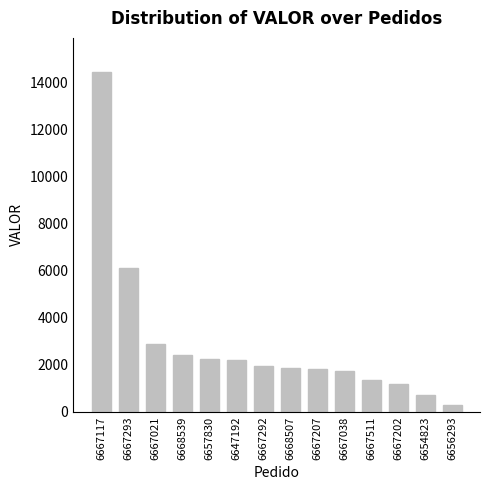

What is the difference between the maximum and minimum values?

14156.0